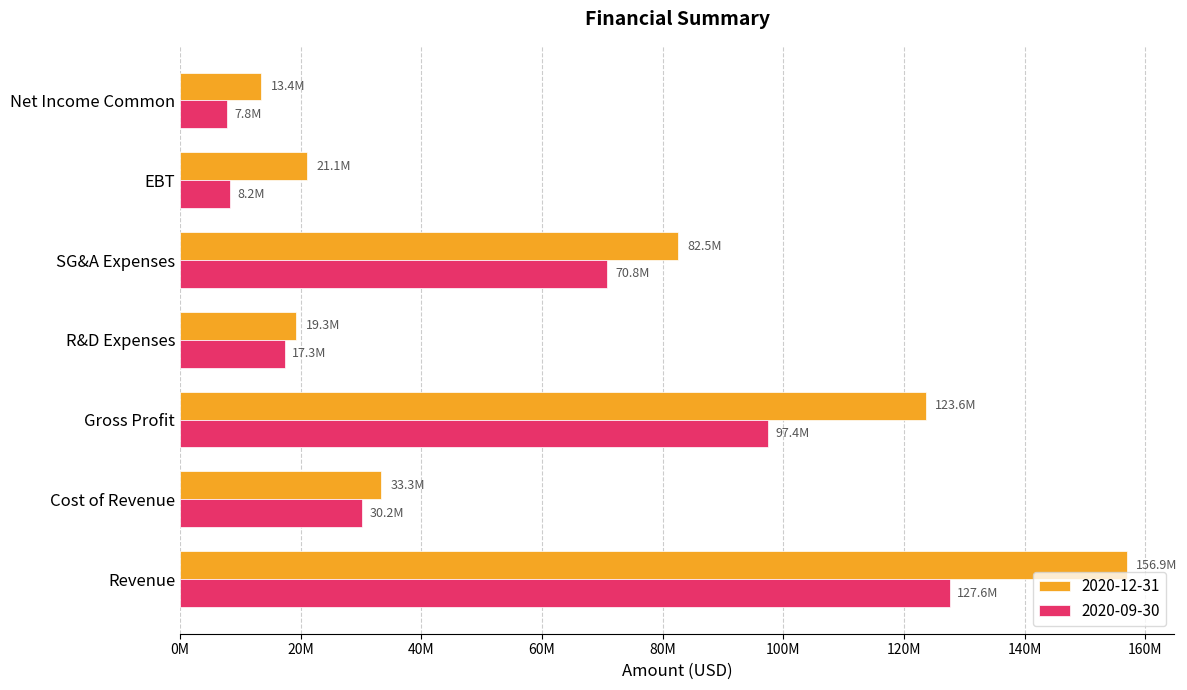

Which series has the largest total across all categories?

2020-12-31